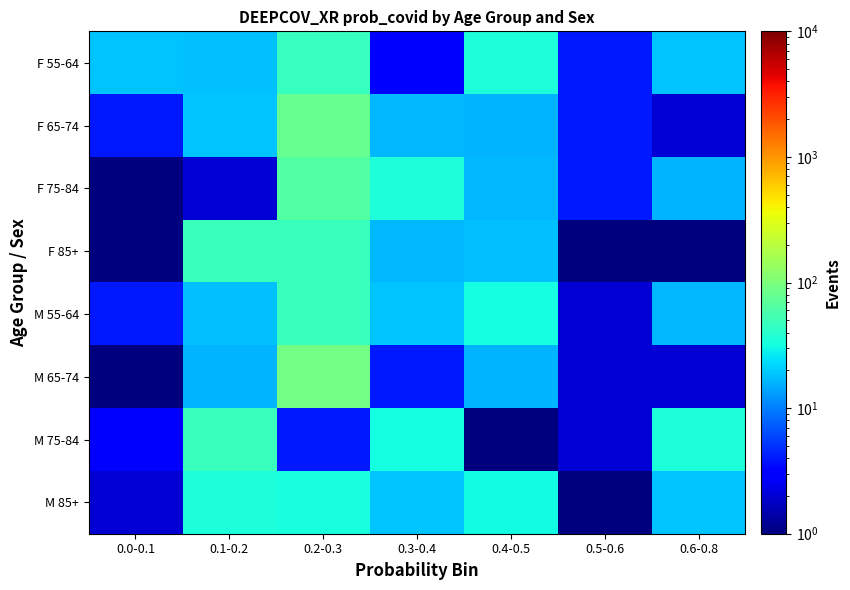

What is the maximum value shown in the chart?

93